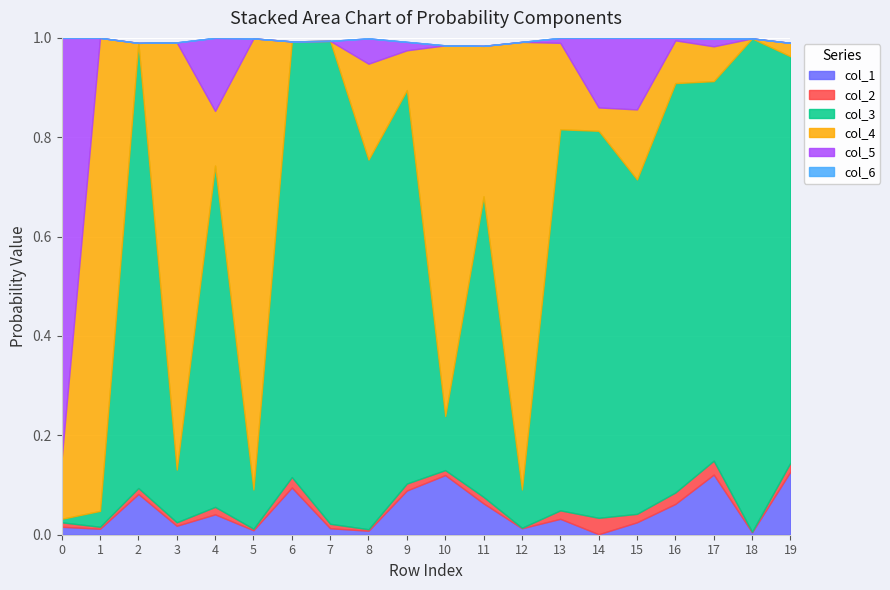

What is the greatest value displayed?

1.0